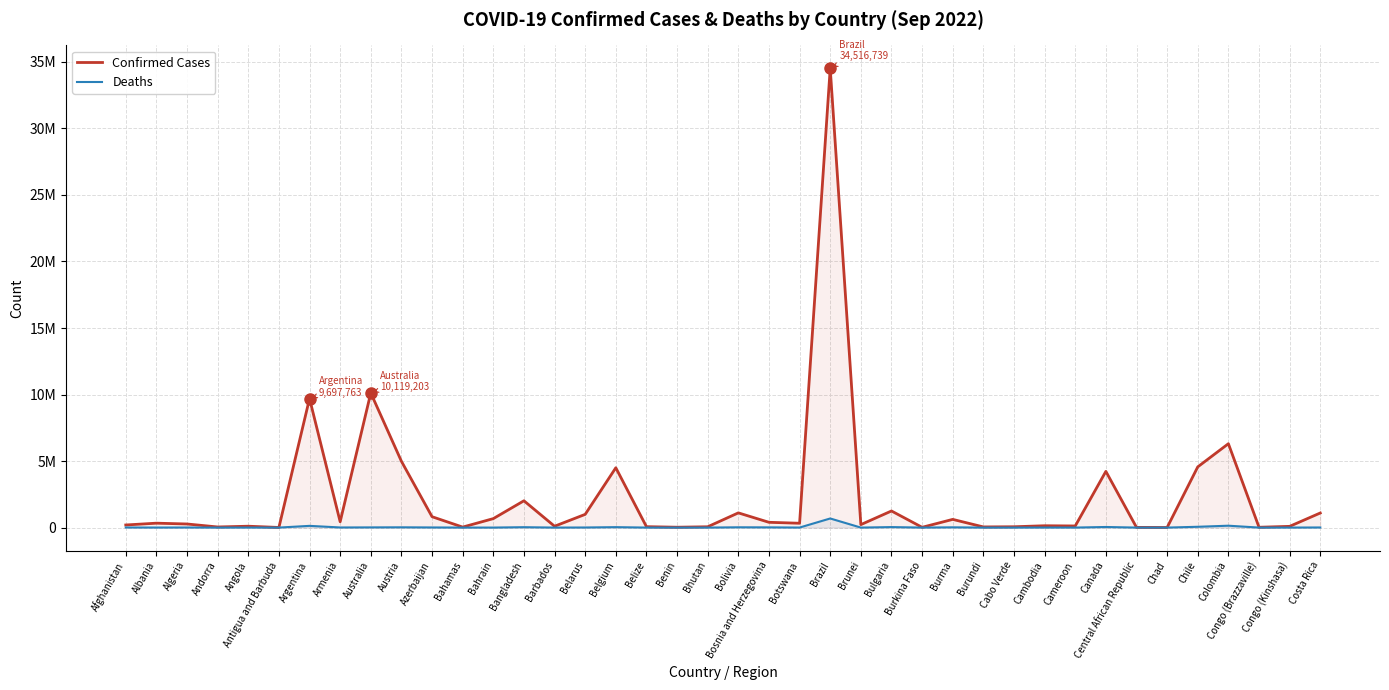

How many values in the Deaths series are below 3584?

20